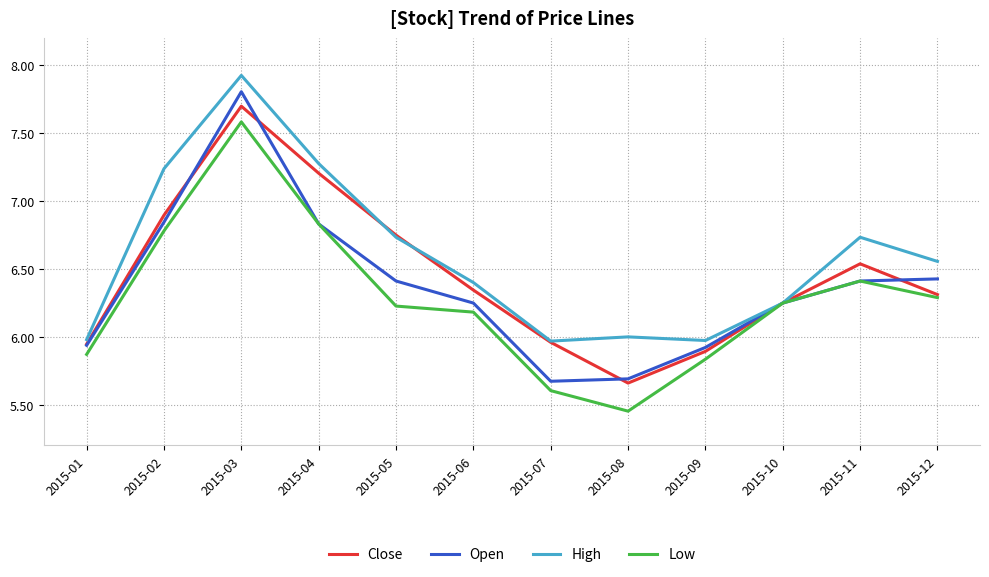

The Low series shows 6.8 at 2015-02. True or false?

True